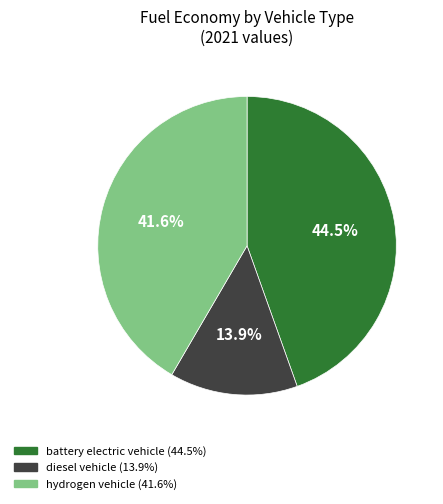

How many slices are in this pie chart?

3